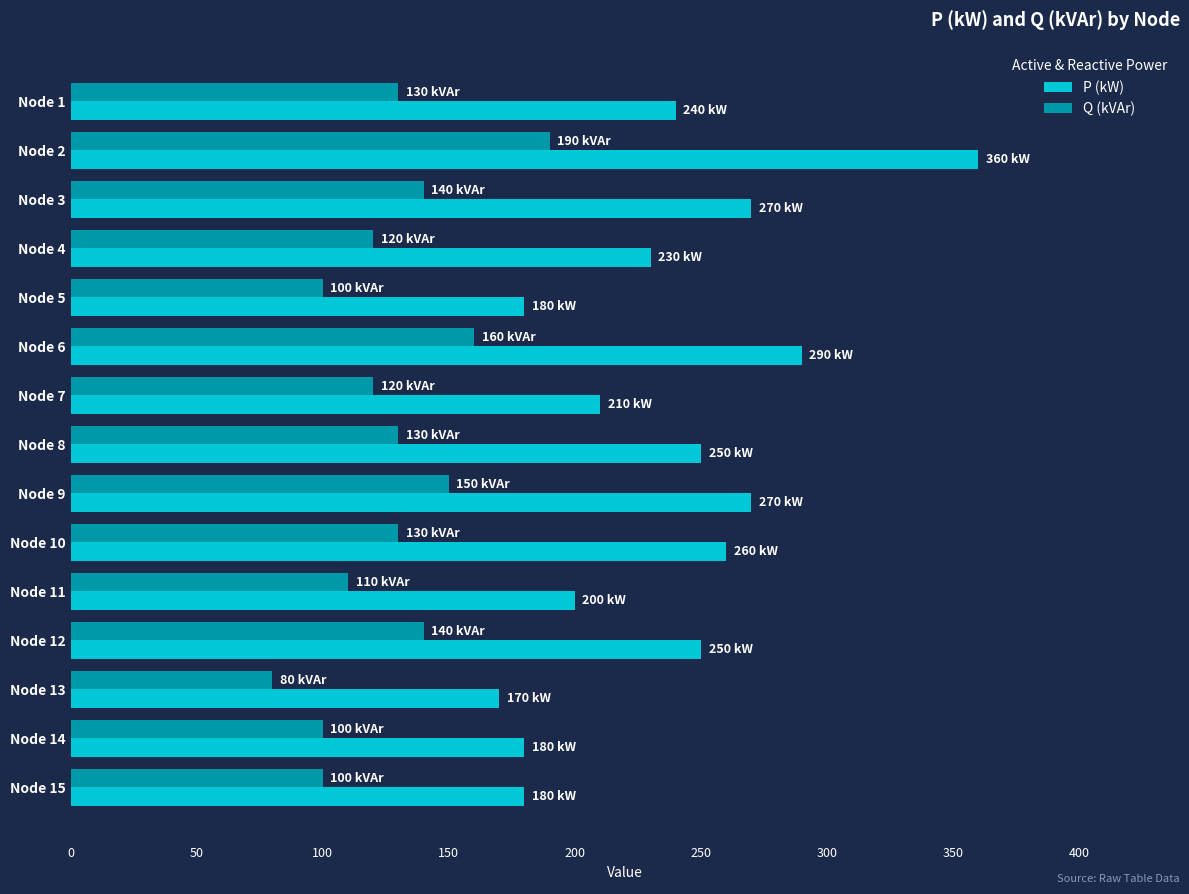

Which category has the lowest value across all series?

Node 13